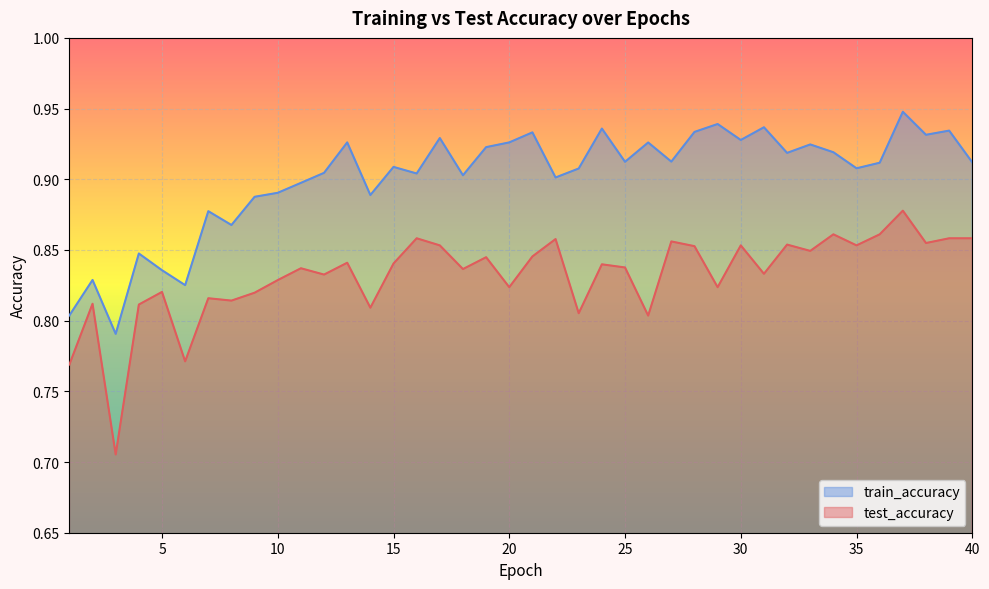

Reading left to right, extract all data points from this chart.

test_accuracy: 0.8	0.8	0.7	0.8	0.8	0.8	0.8	0.8	0.8	0.8	0.8	0.8	0.8	0.8	0.8	0.9	0.9	0.8	0.8	0.8	0.8	0.9	0.8	0.8	0.8	0.8	0.9	0.9	0.8	0.9	0.8	0.9	0.8	0.9	0.9	0.9	0.9	0.9	0.9	0.9
train_accuracy: 0.8	0.8	0.8	0.8	0.8	0.8	0.9	0.9	0.9	0.9	0.9	0.9	0.9	0.9	0.9	0.9	0.9	0.9	0.9	0.9	0.9	0.9	0.9	0.9	0.9	0.9	0.9	0.9	0.9	0.9	0.9	0.9	0.9	0.9	0.9	0.9	0.9	0.9	0.9	0.9